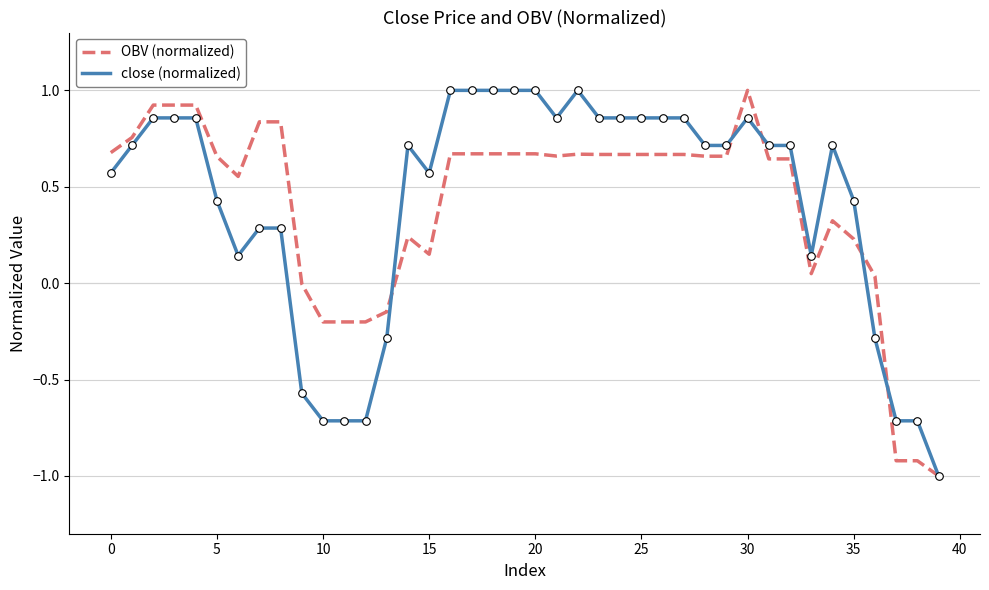

What is the minimum value shown in the chart?

-1.0